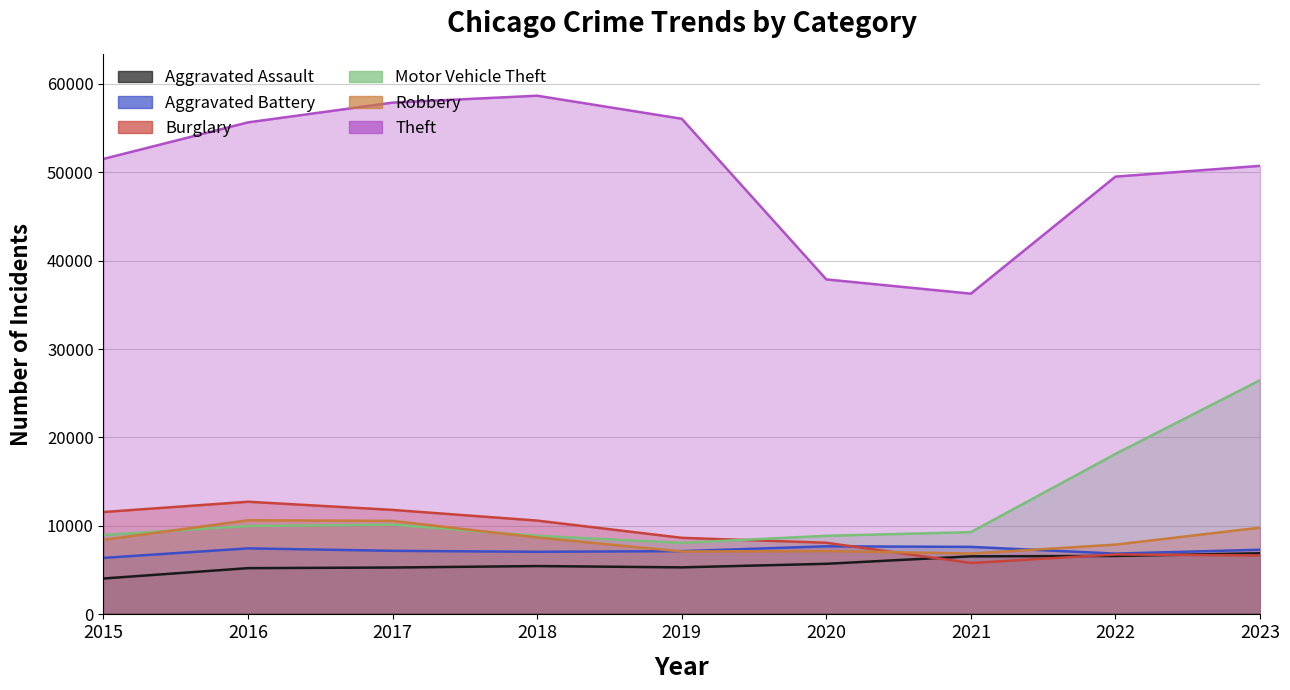

Which series has the widest spread of values?

Theft